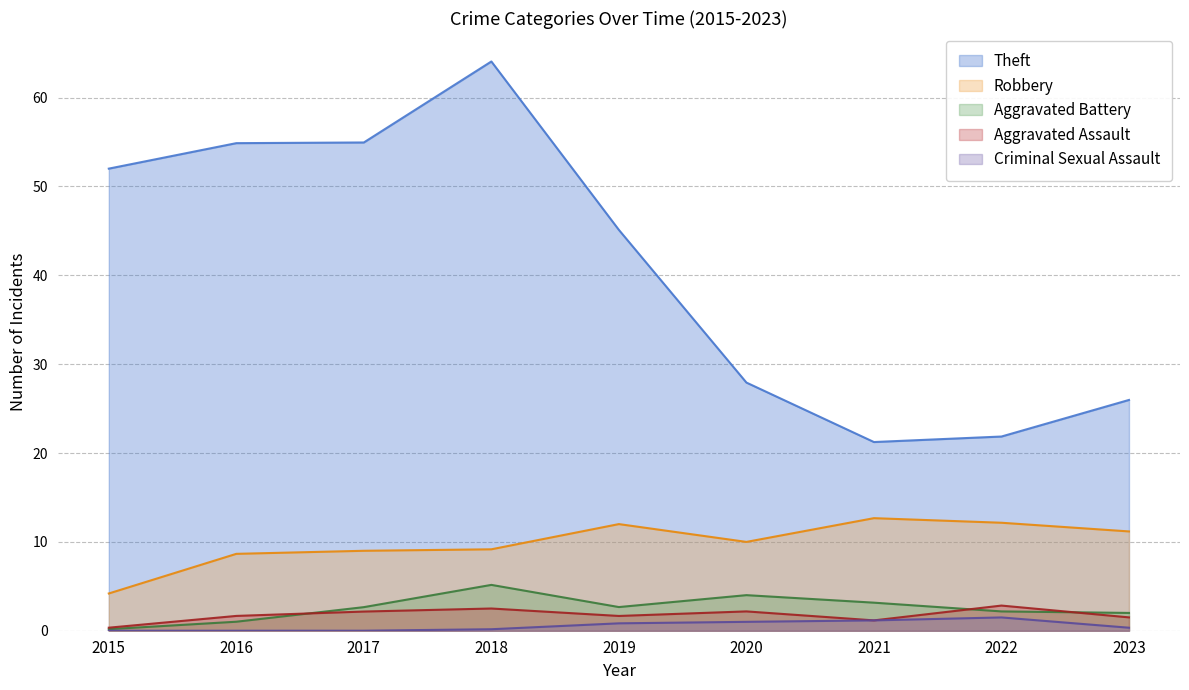

What are all the series names shown in the legend?

Theft, Robbery, Aggravated Battery, Aggravated Assault, Criminal Sexual Assault